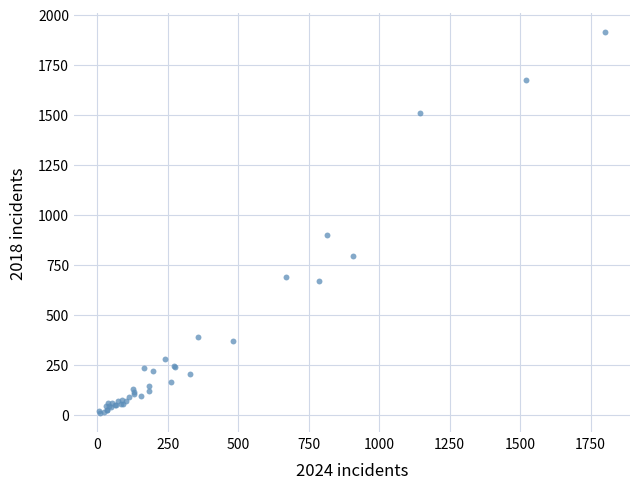

What Y value in the scatter plot is closest to 960?

898